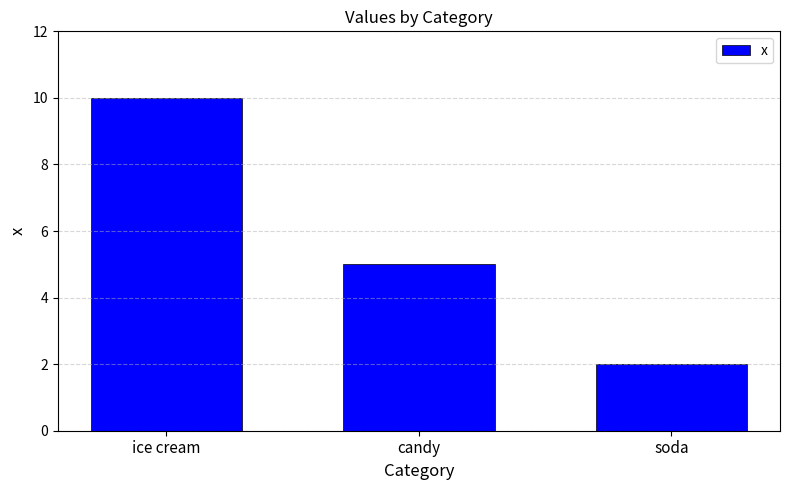

What is the ratio of the value at candy to the value at soda?

2.5